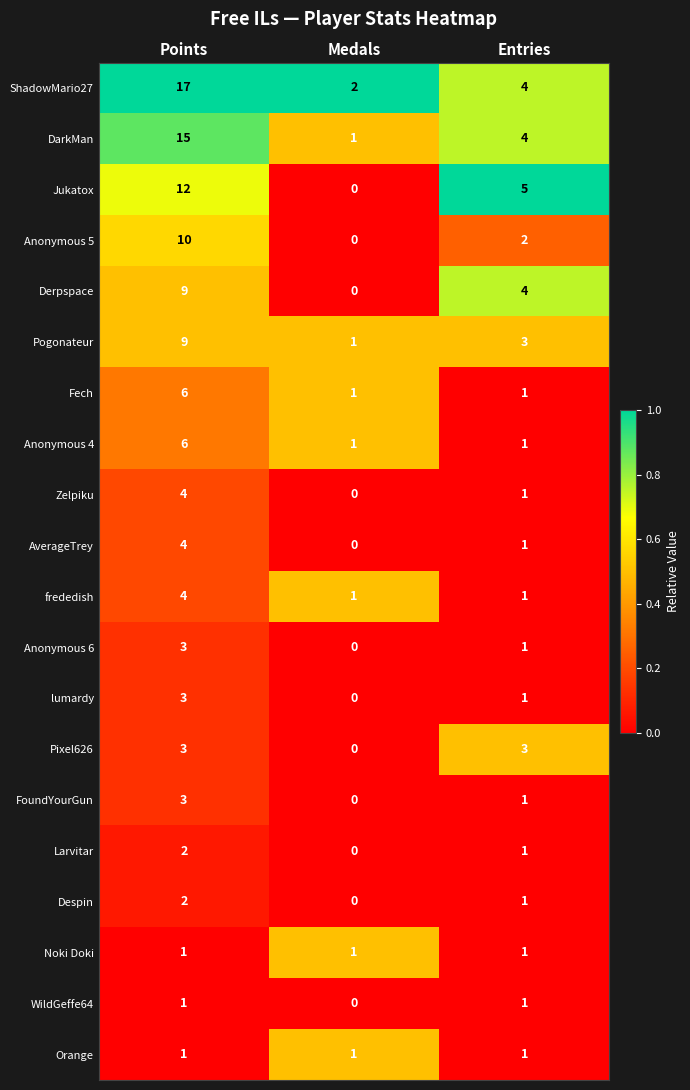

The value of ShadowMario27 at Entries is 1. True or false?

False